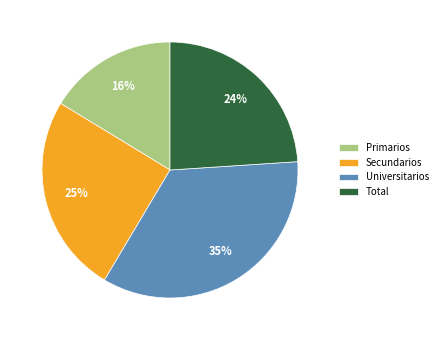

Which has a higher value, Secundarios or Universitarios?

Universitarios